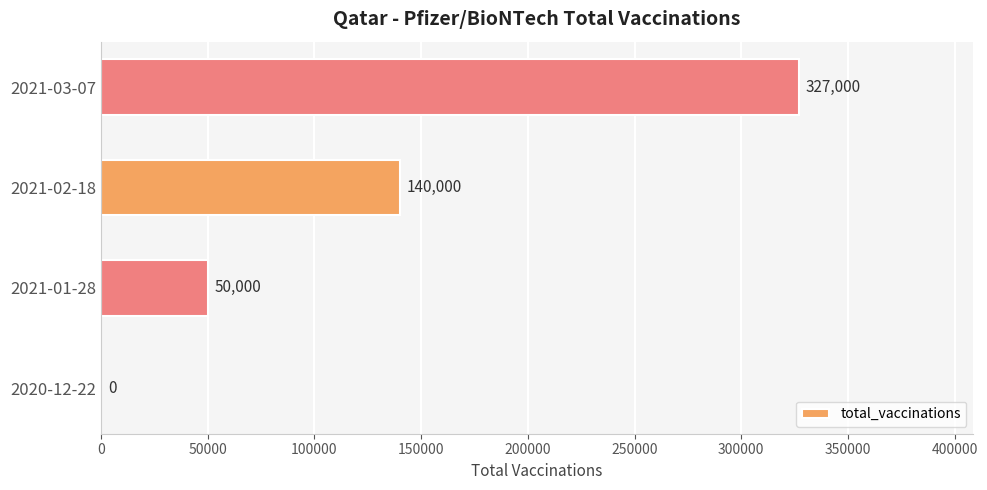

Between 2020-12-22 and 2021-01-28, which is larger?

2021-01-28